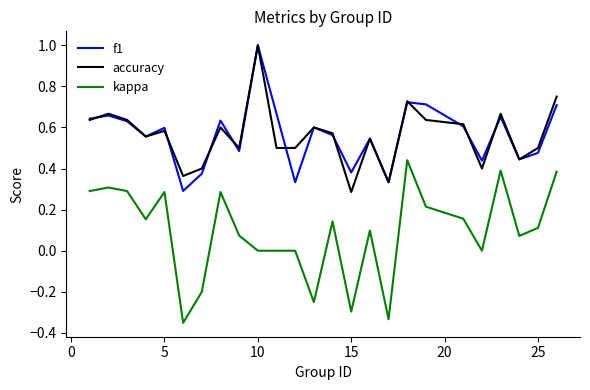

What are all the series names shown in the legend?

f1, accuracy, kappa